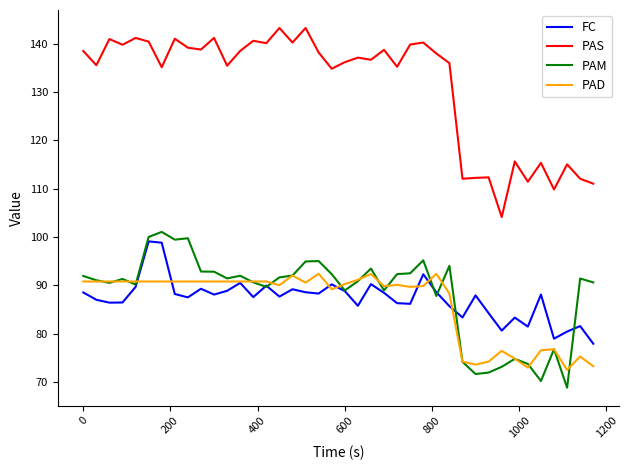

What is the average value of the FC series?

87.3